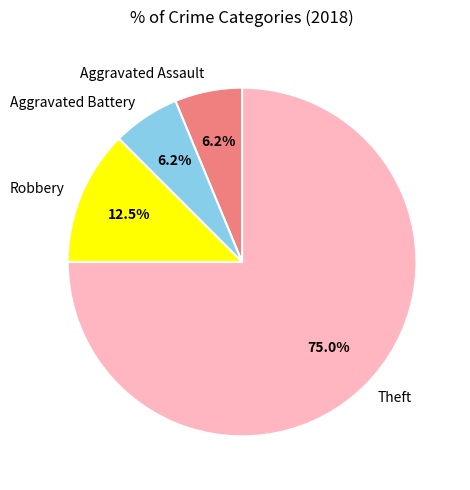

Between Theft and Robbery, which is larger?

Theft